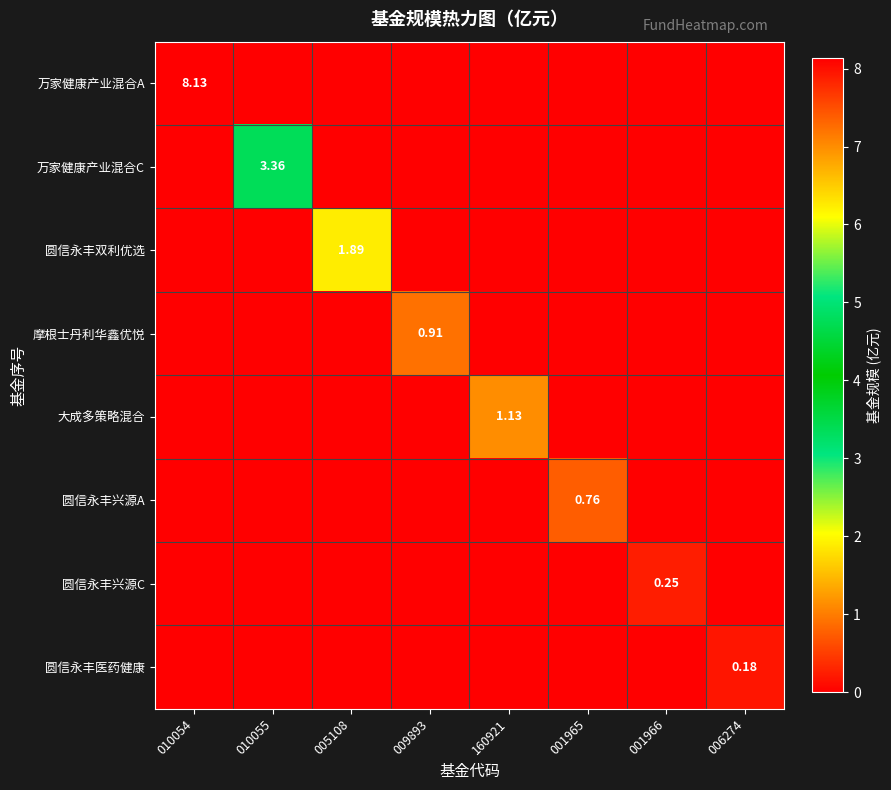

How many values in the 圆信永丰兴源C series exceed 0?

1